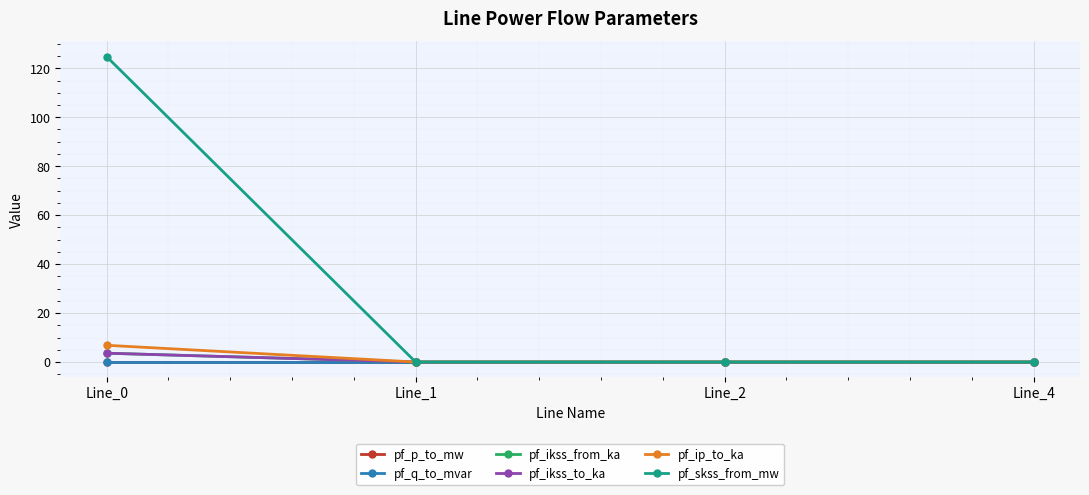

Between Line_2 and Line_4, which series saw the biggest shift?

pf_q_to_mvar